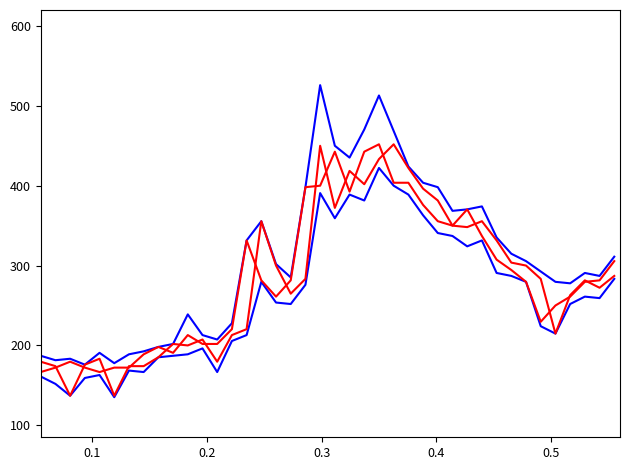

How many lines are shown in the chart?

4